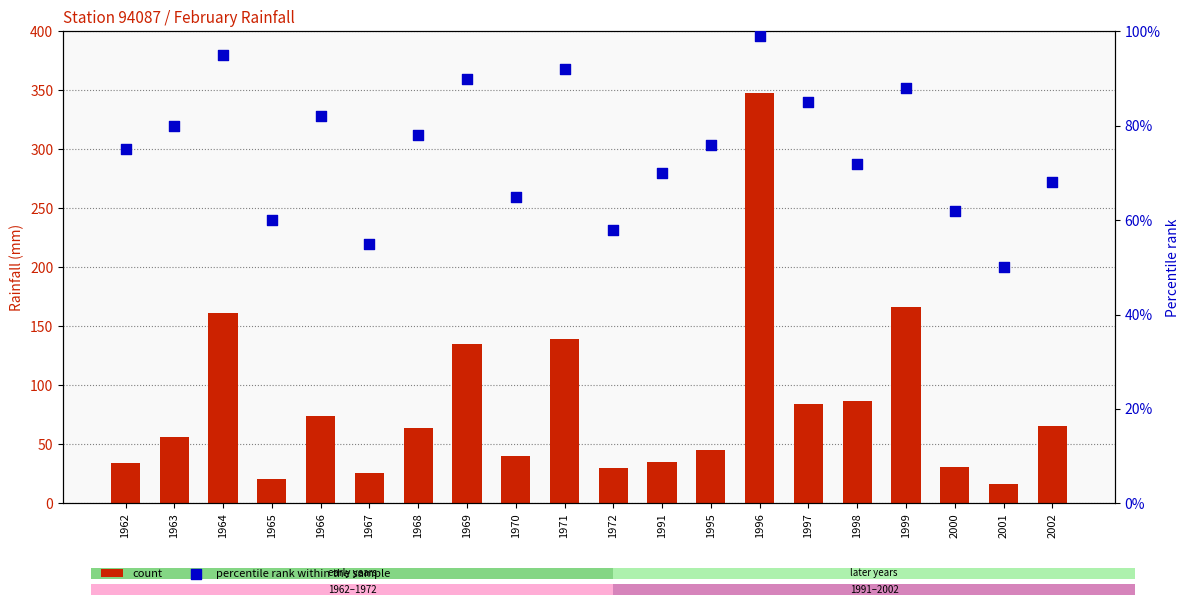

At which category is the sum across all series the highest?

1996